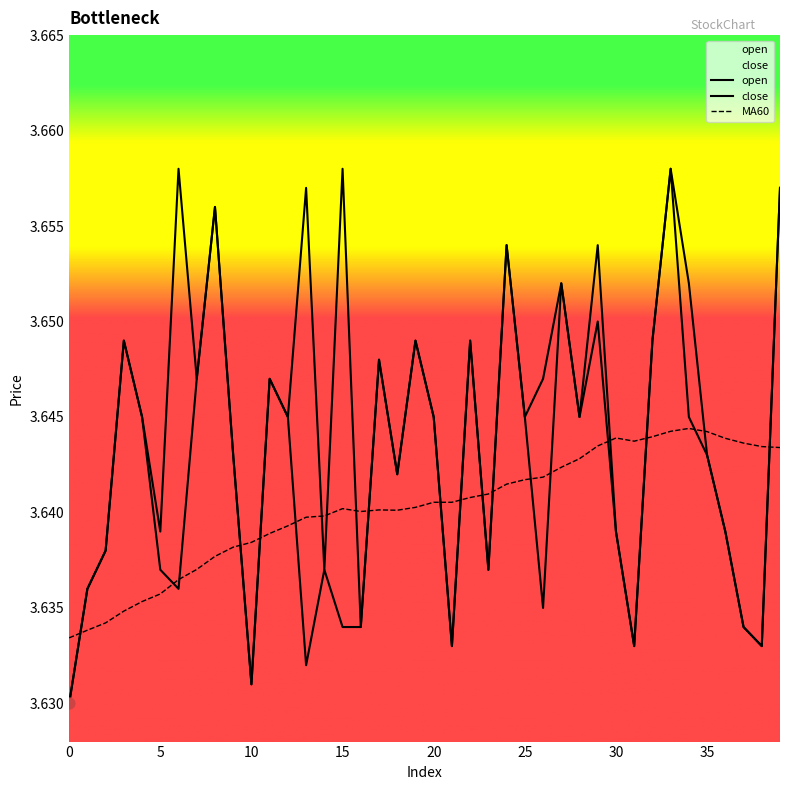

At which category is the sum across all series the highest?

33